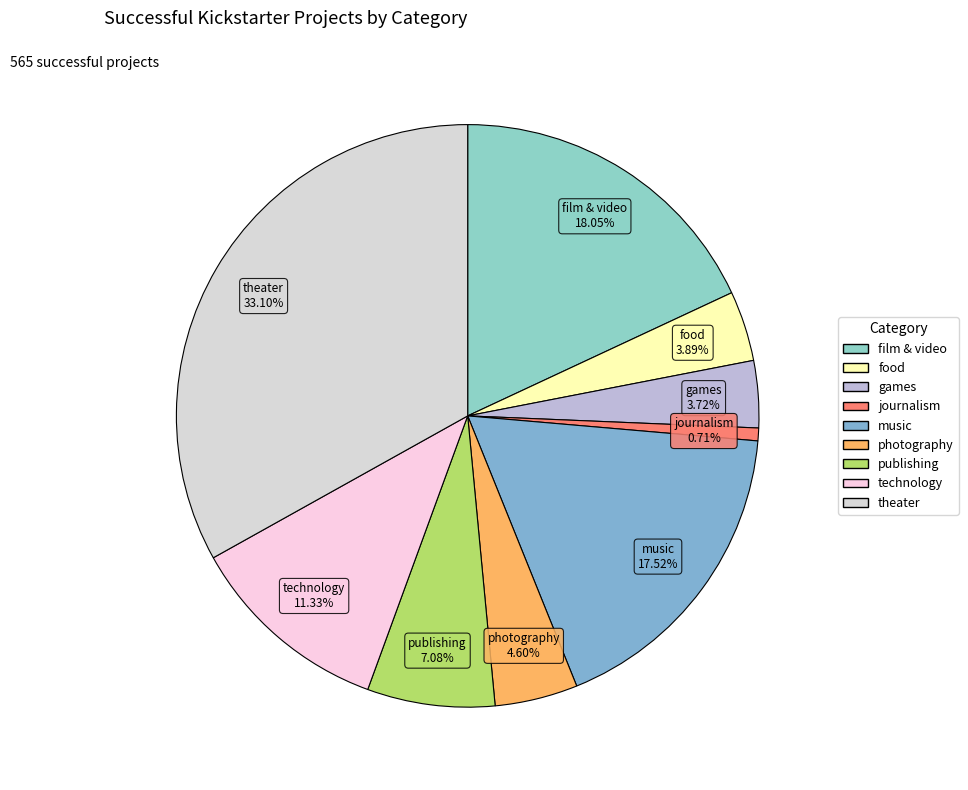

True or false: music accounts for 18% of the total.

True